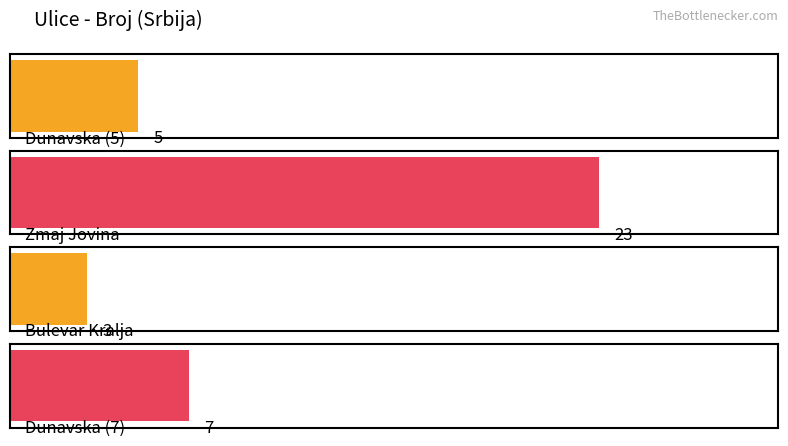

What is the difference between the values at Dunavska (5) and Zmaj Jovina?

18